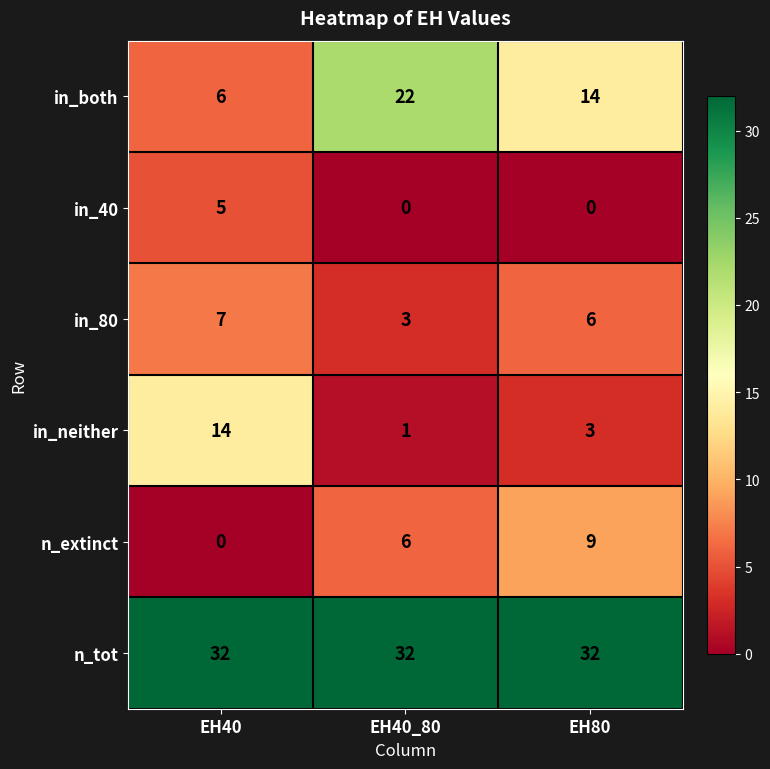

Which series has the widest spread of values?

in_both